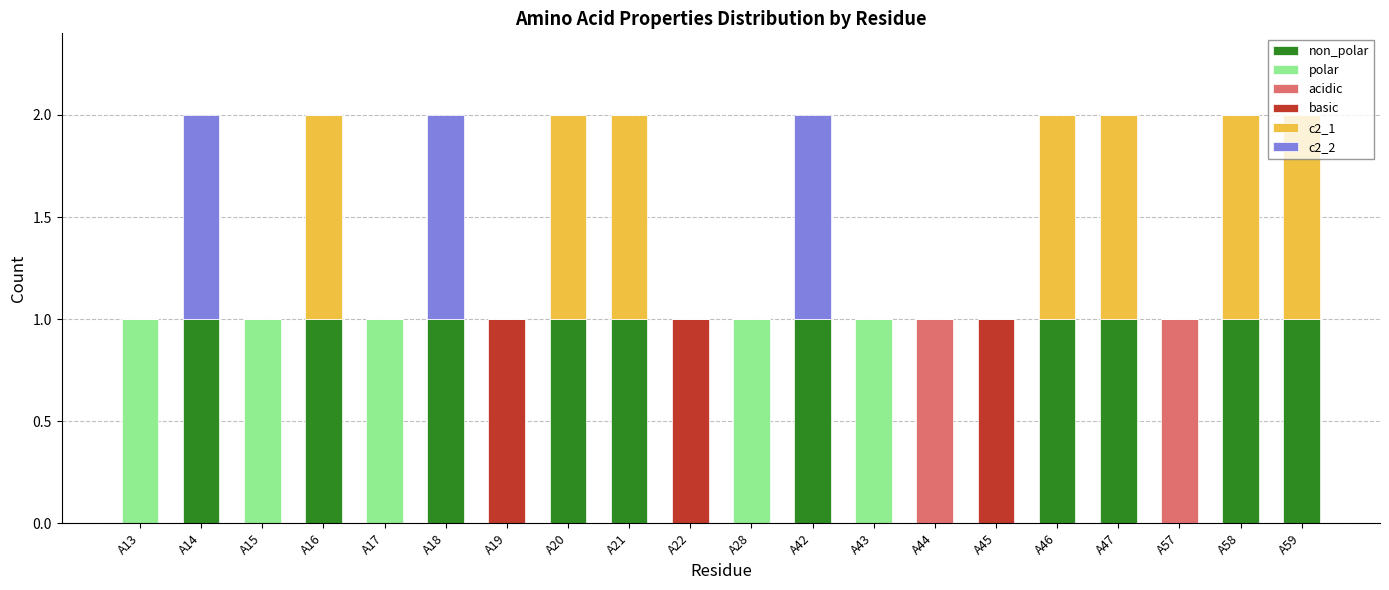

Rank the categories by acidic value from lowest to highest.

A13, A14, A15, A16, A17, A18, A19, A20, A21, A22, A28, A42, A43, A45, A46, A47, A58, A59, A44, A57